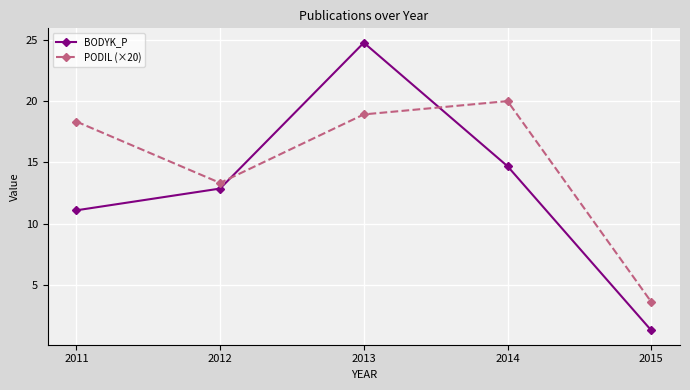

Is it true that PODIL (×20) equals 9.1 at 2013?

False